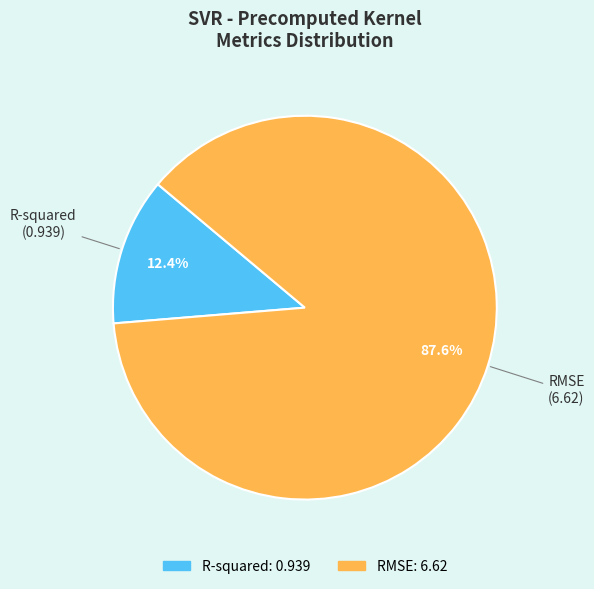

Is there a majority slice in this chart?

Yes